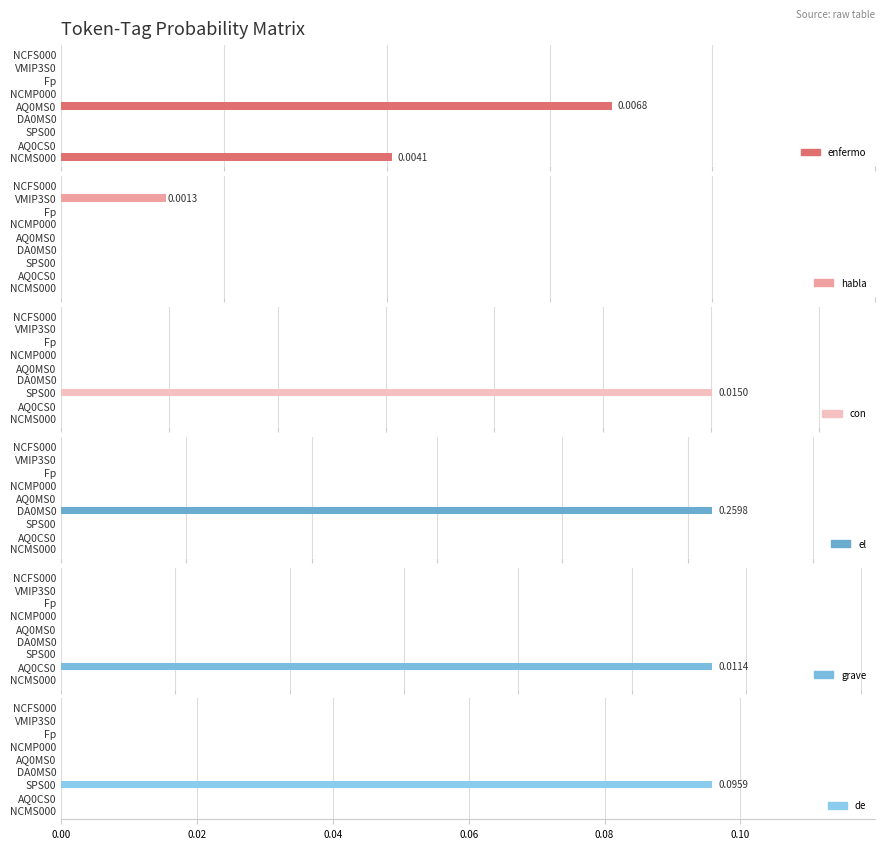

The grave series shows 0.0 at AQ0MS0. True or false?

True